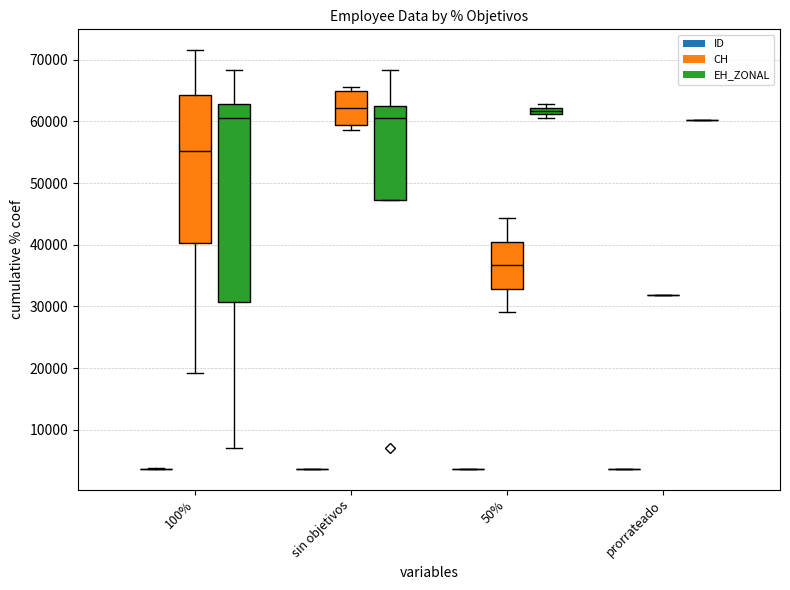

How many data points in CH are above 57960?

19